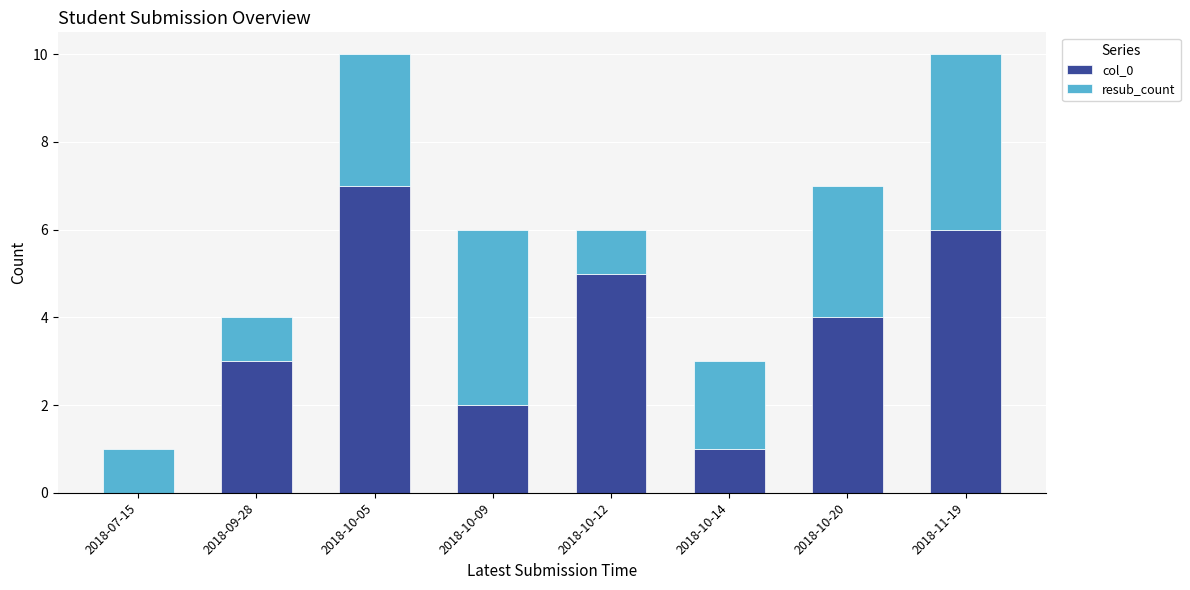

The value of col_0 at 2018-10-14 is 1. True or false?

True